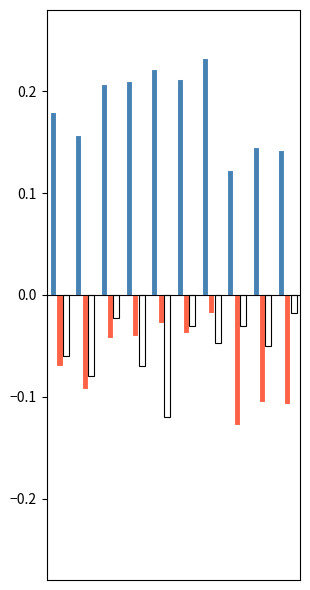

Are the bars horizontal?

No